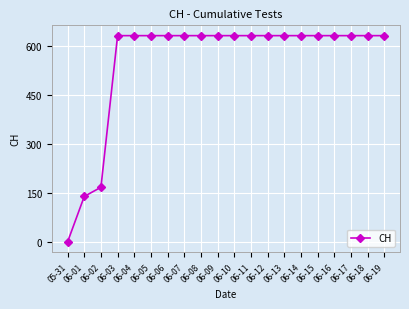

What is the difference between the second highest and minimum values?

631